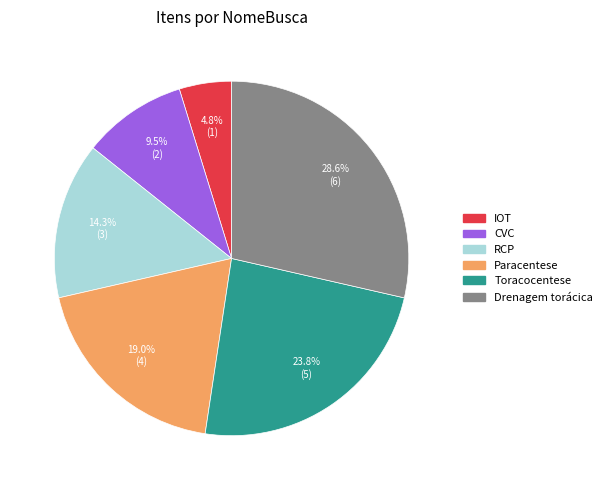

How many slices are in this pie chart?

6